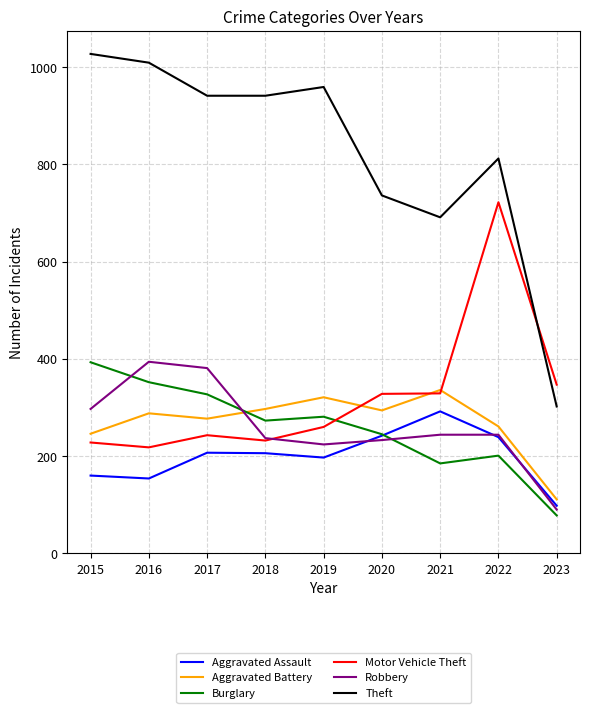

Which series has the largest total across all categories?

Theft